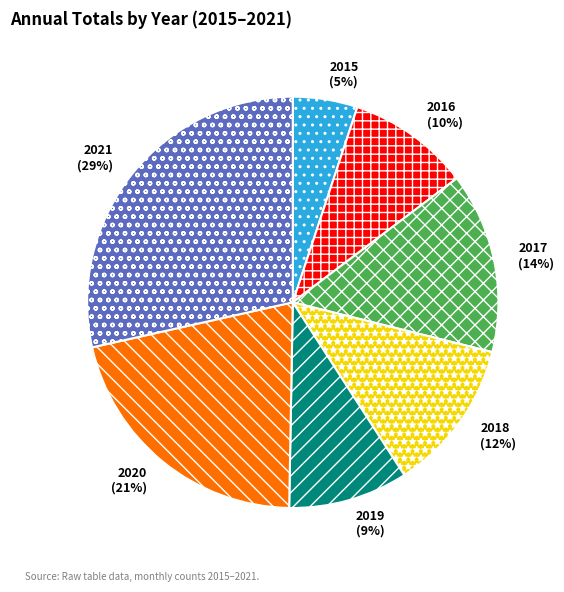

To the nearest percent, what is the average slice percentage?

14%